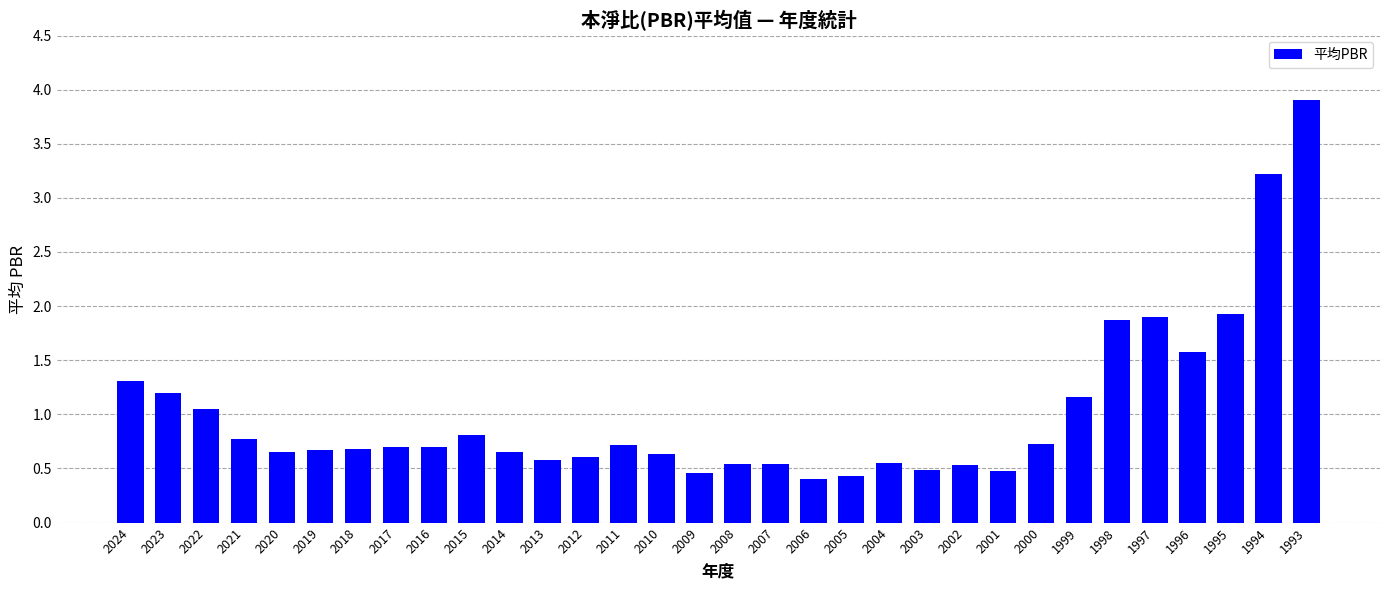

What is the average value?

1.0